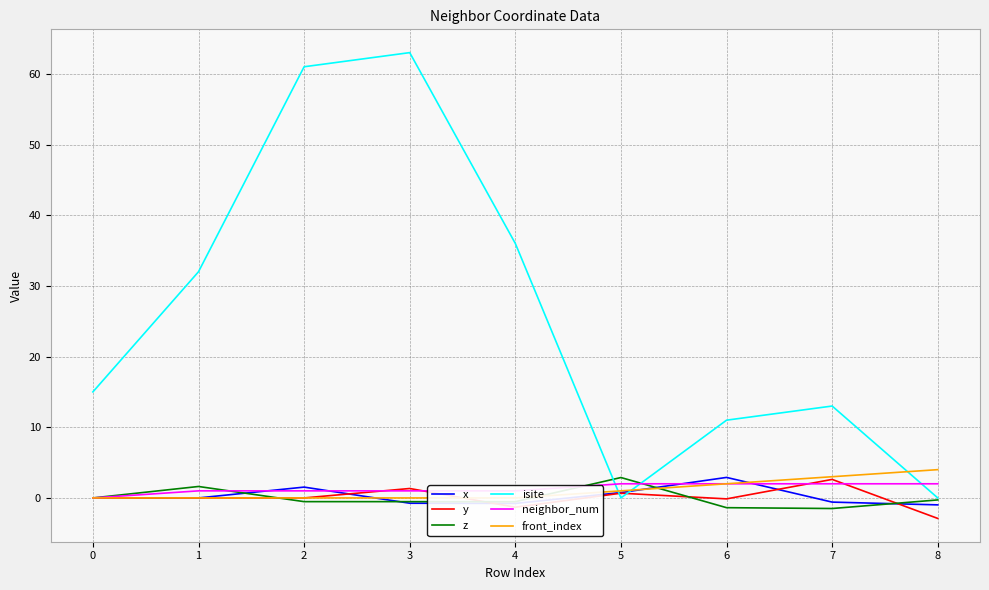

Does the chart have visible grid lines?

Yes